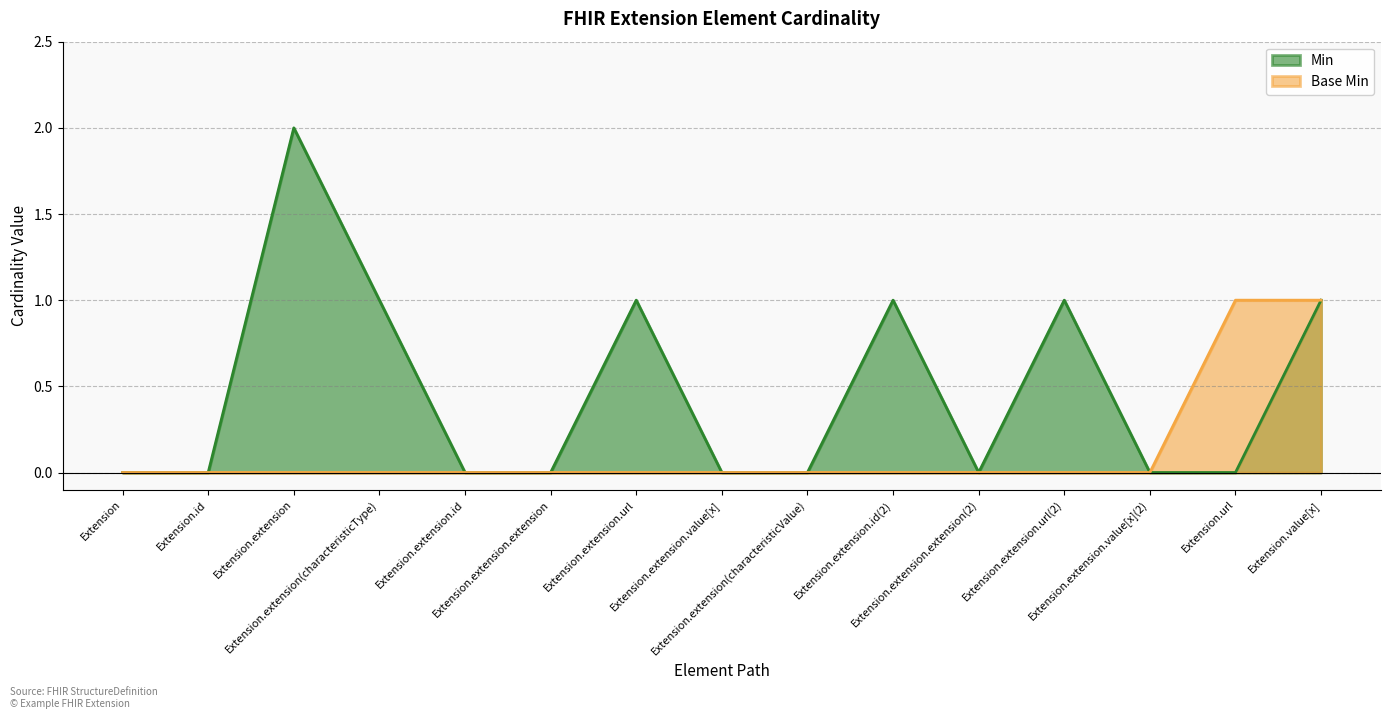

Does the chart have visible grid lines?

Yes